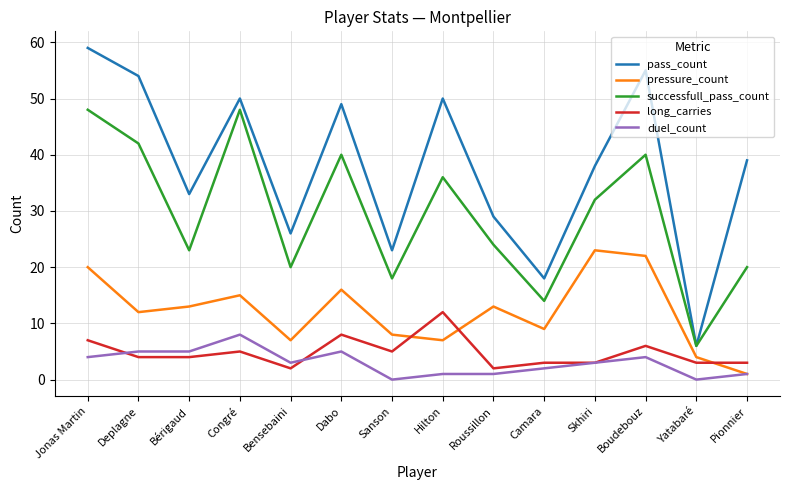

List the series in order of their peak value, highest first.

pass_count, successfull_pass_count, pressure_count, long_carries, duel_count